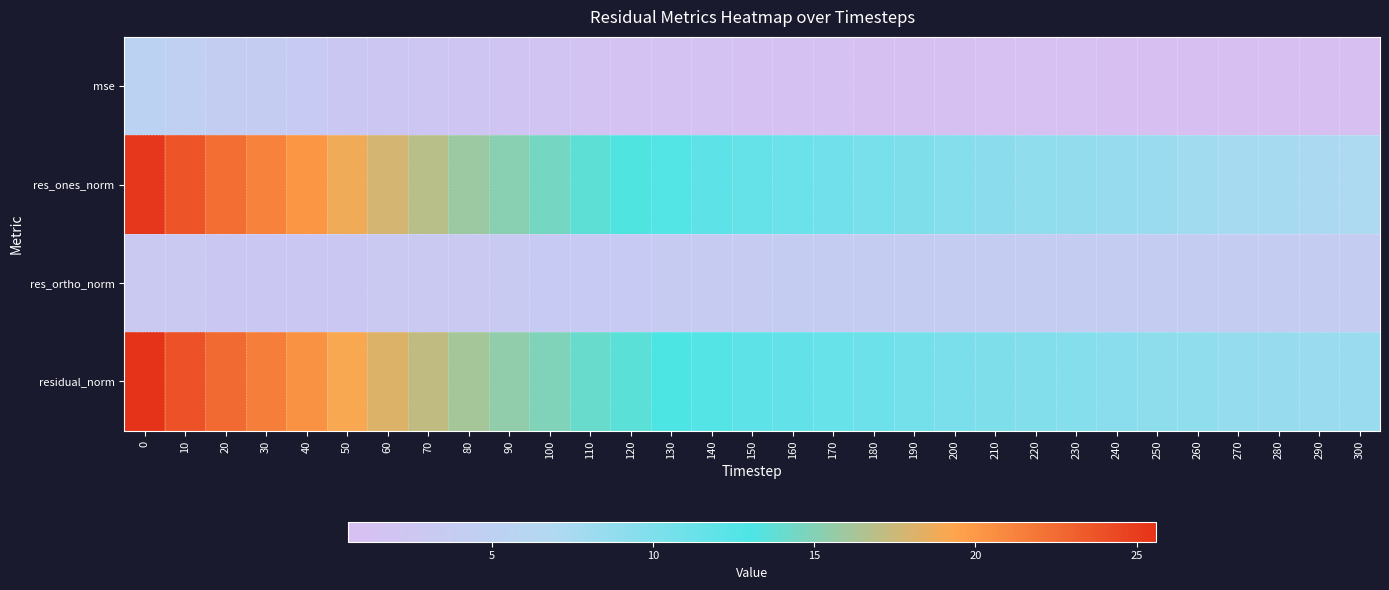

Which series changed the most between 170 and 220?

res_ones_norm